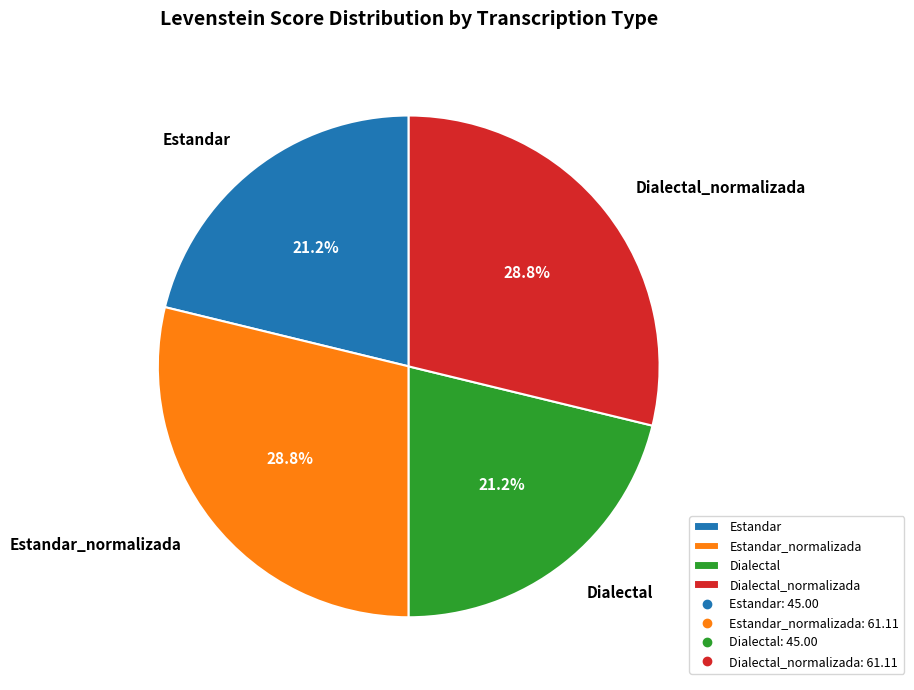

Does Estandar represent more than half of the total?

No